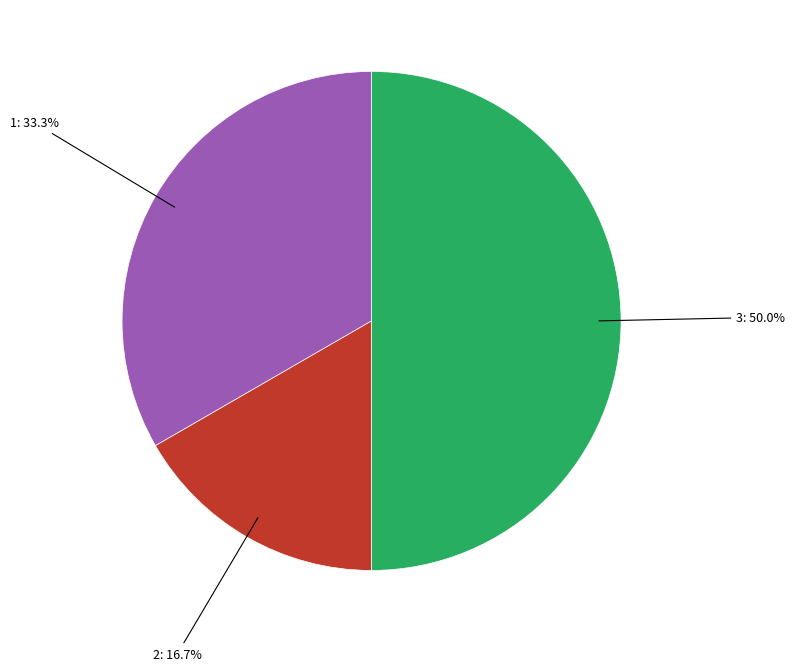

Which slice is the largest?

3